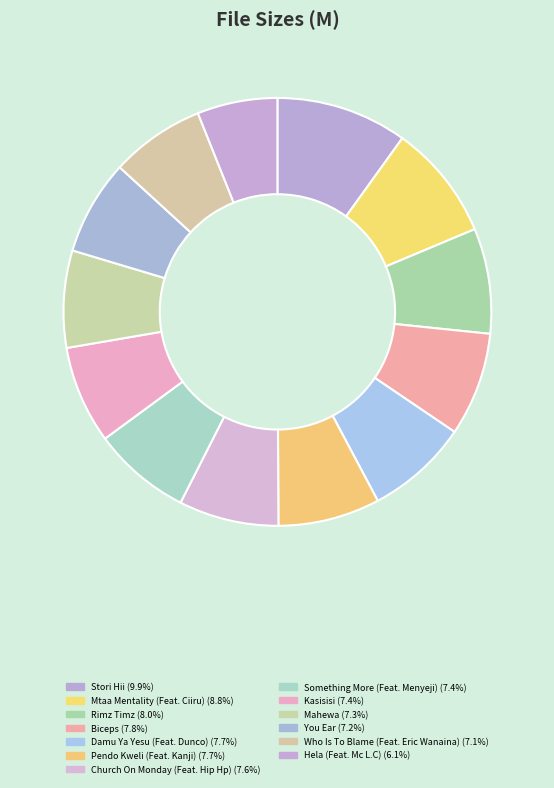

Count the number of slices in the pie.

13